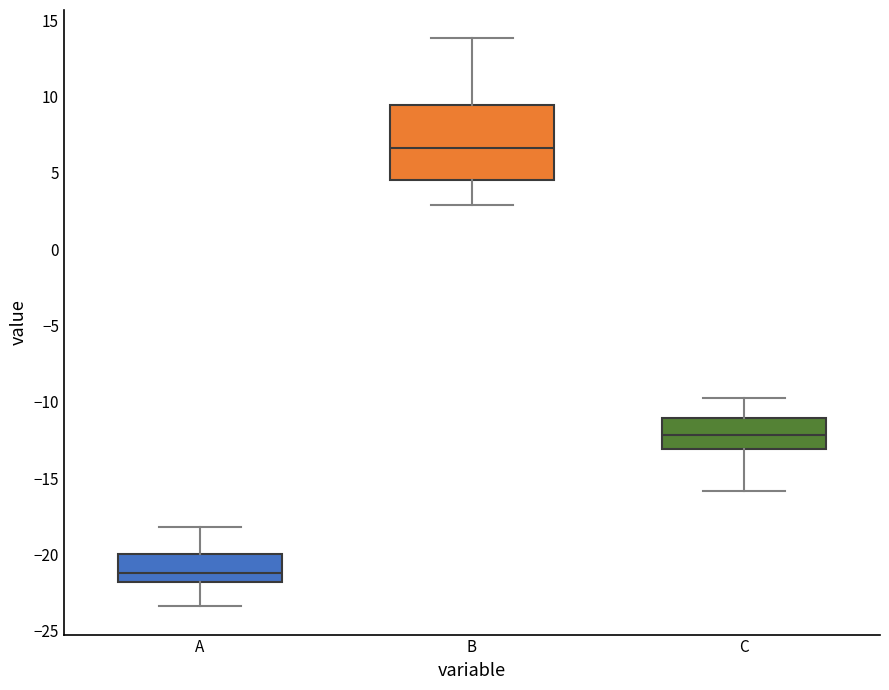

Which box is the tallest, from its lower edge to its upper edge?

B